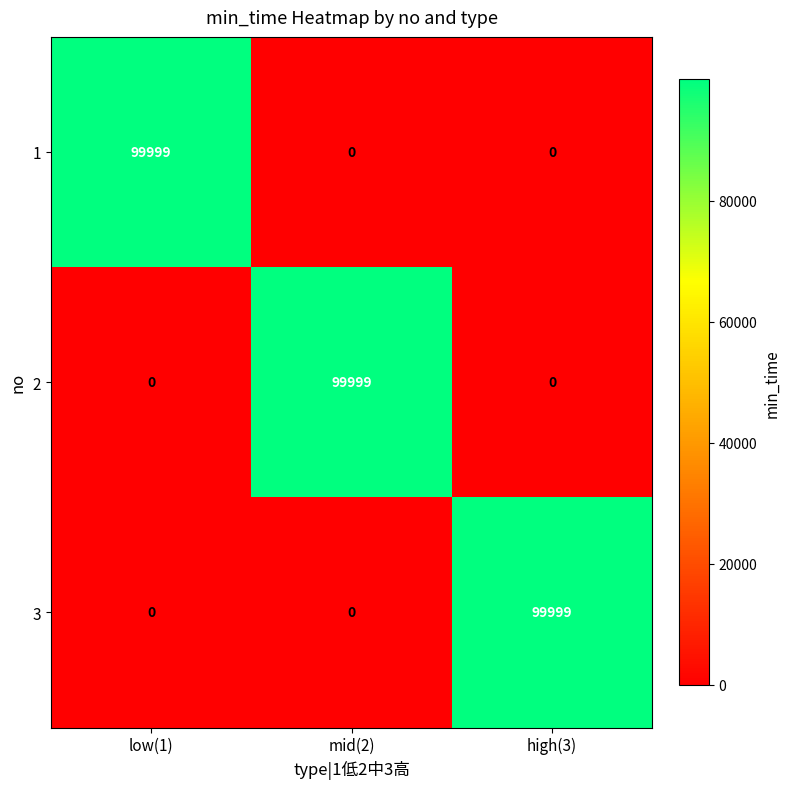

What is the spread (max minus min) of values at mid(2)?

99999